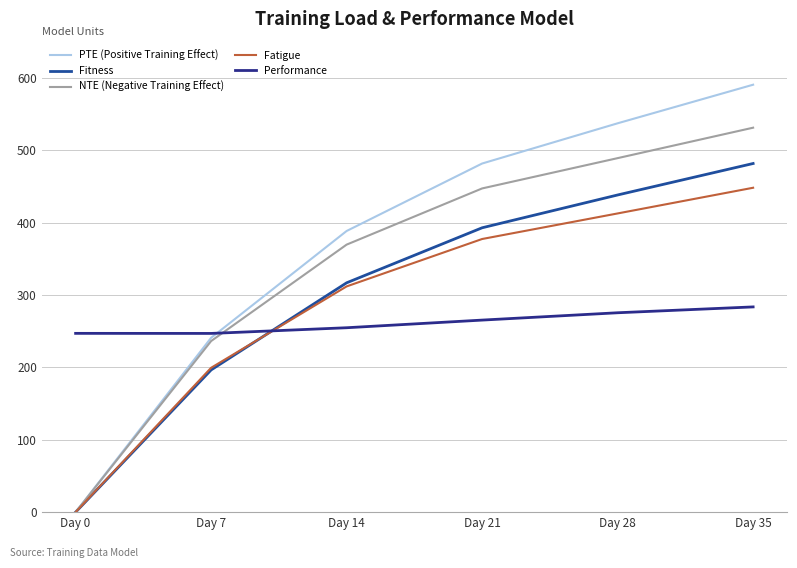

The value of Fatigue at Day 28 is 572.2. True or false?

False